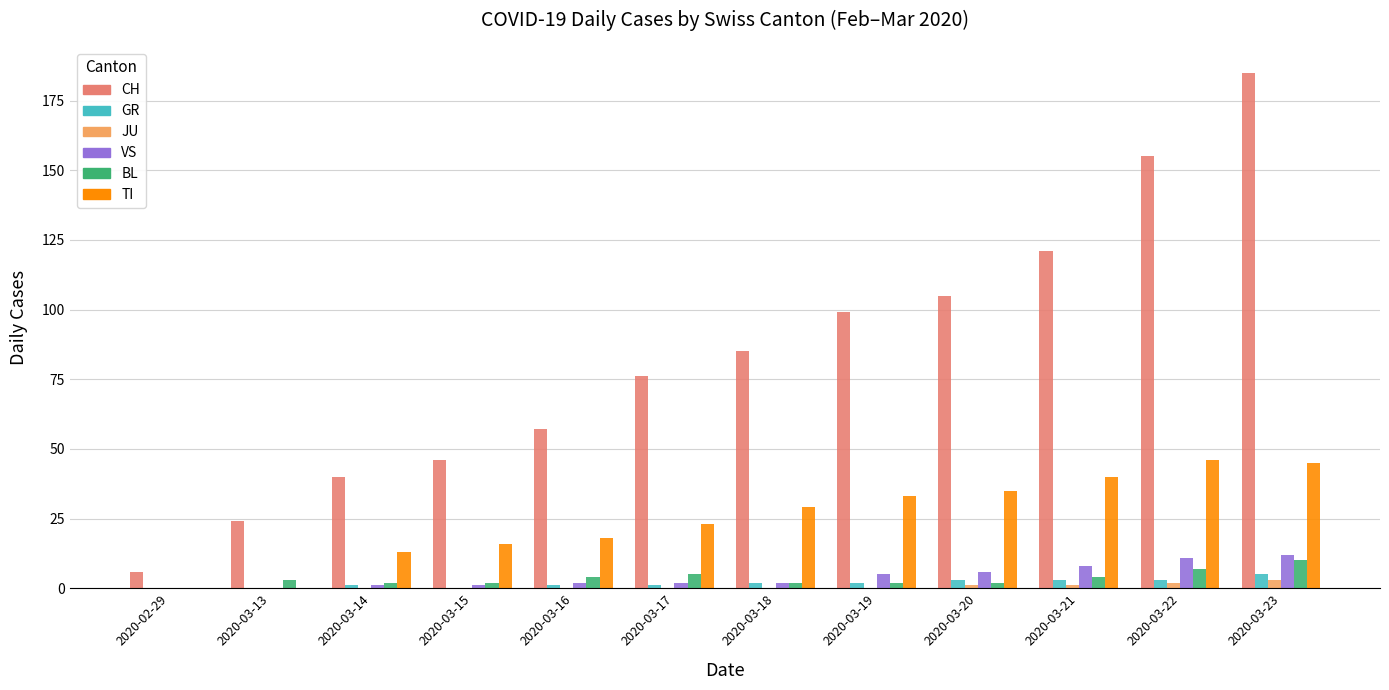

How many groups of bars are there?

12